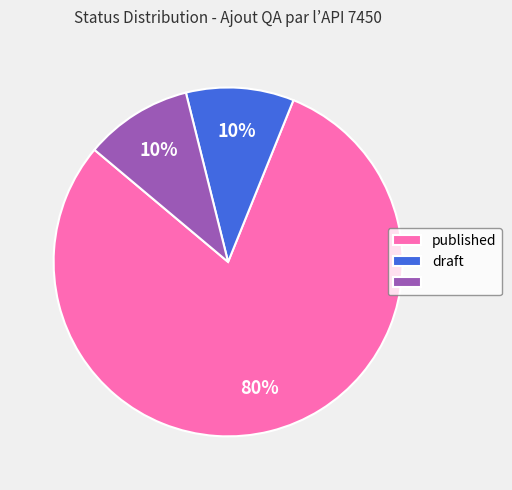

Does any single category account for the majority?

Yes